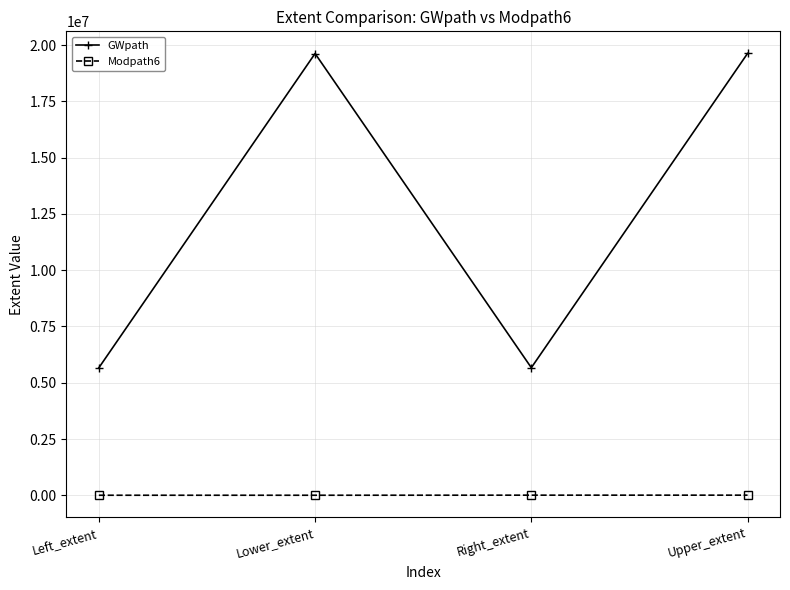

What is the approximate value of GWpath at Left_extent?

5663484.8